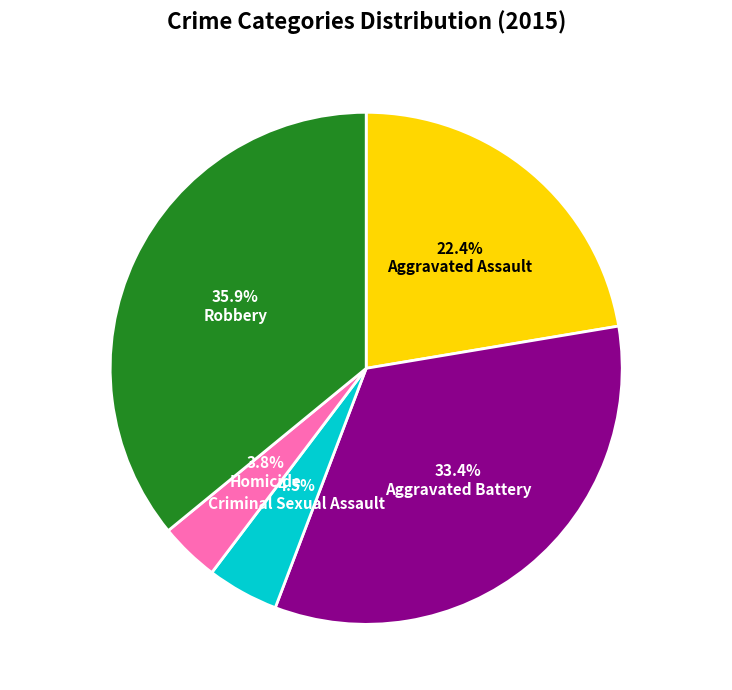

To the nearest percent, what is the difference between the largest and smallest slice percentages?

32%